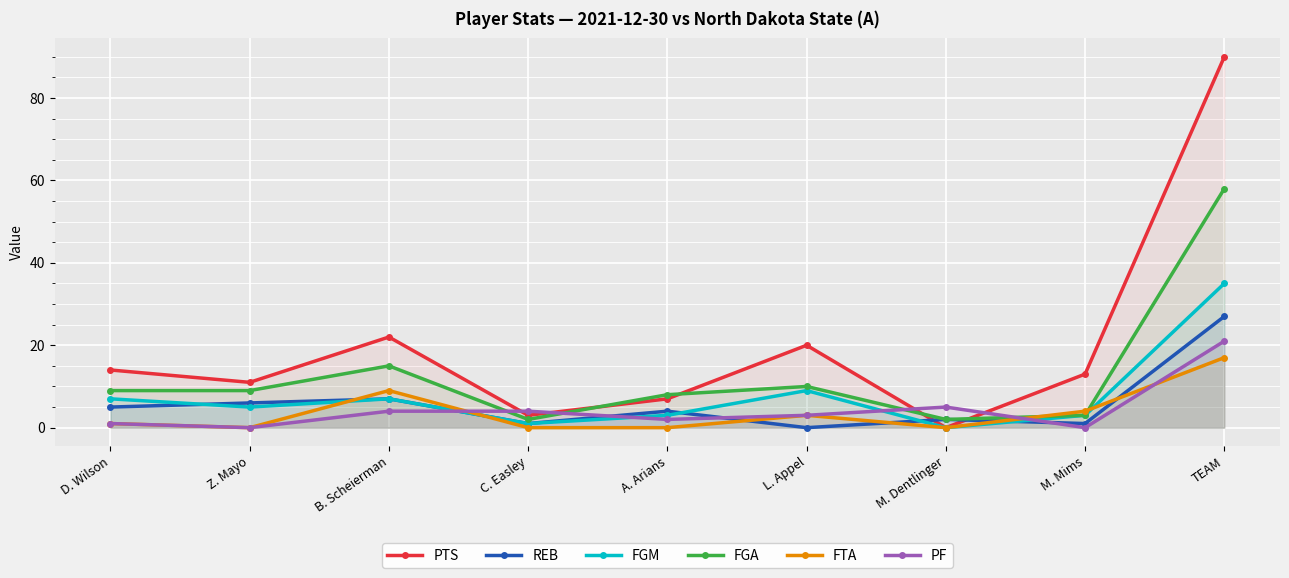

Does the chart display data point markers on the line(s)?

Yes